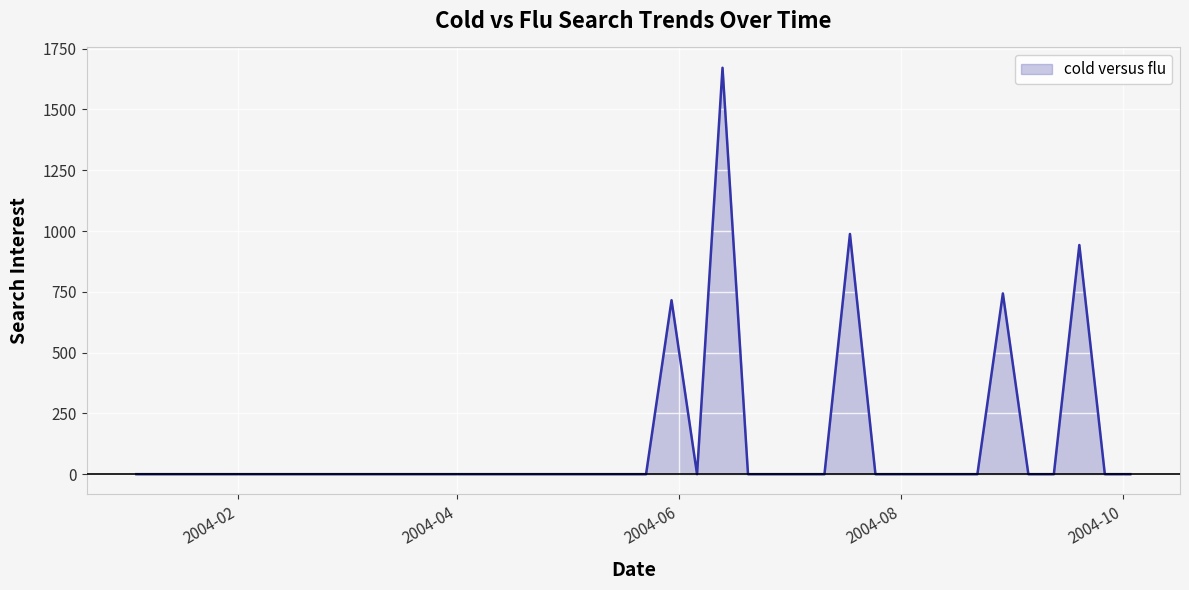

What is the difference between the maximum and minimum values?

1671.4